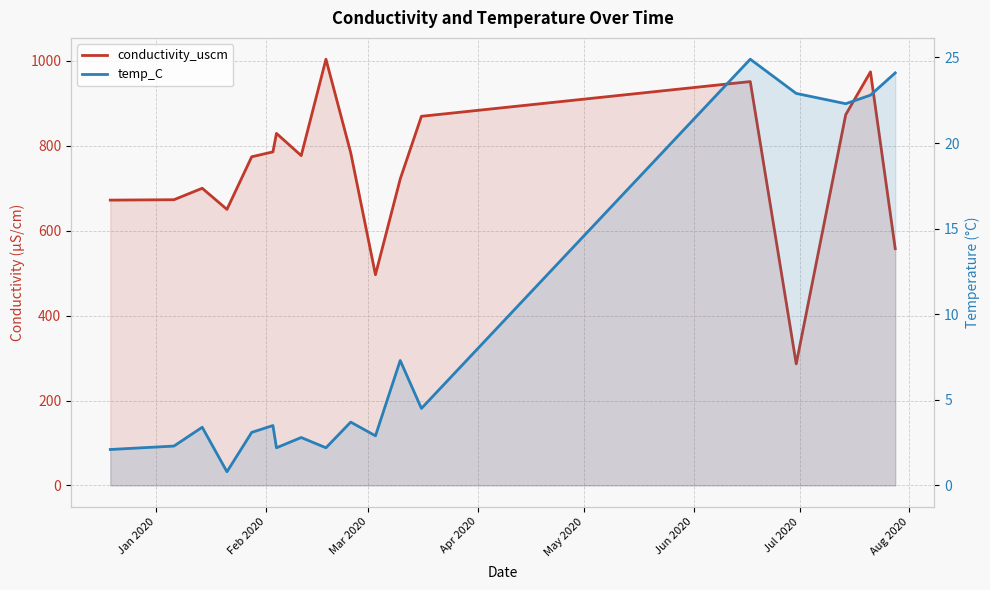

Which series has the largest total across all categories?

conductivity_uscm